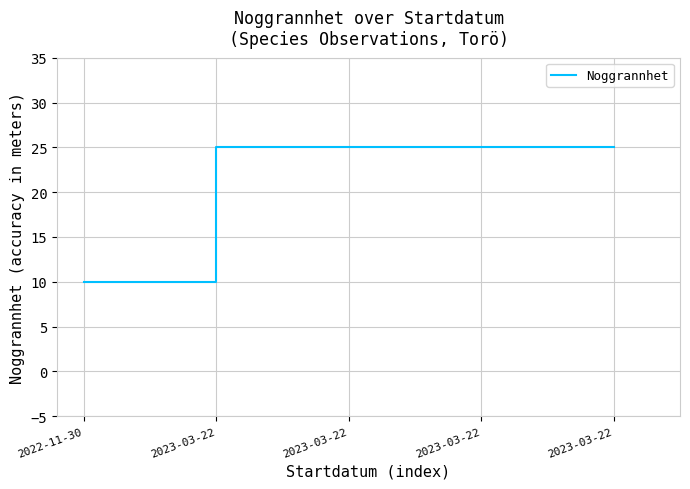

Reading left to right, transcribe all the data shown in this chart.

2022-11-30=10	2023-03-22=25	2023-03-22=25	2023-03-22=25	2023-03-22=25